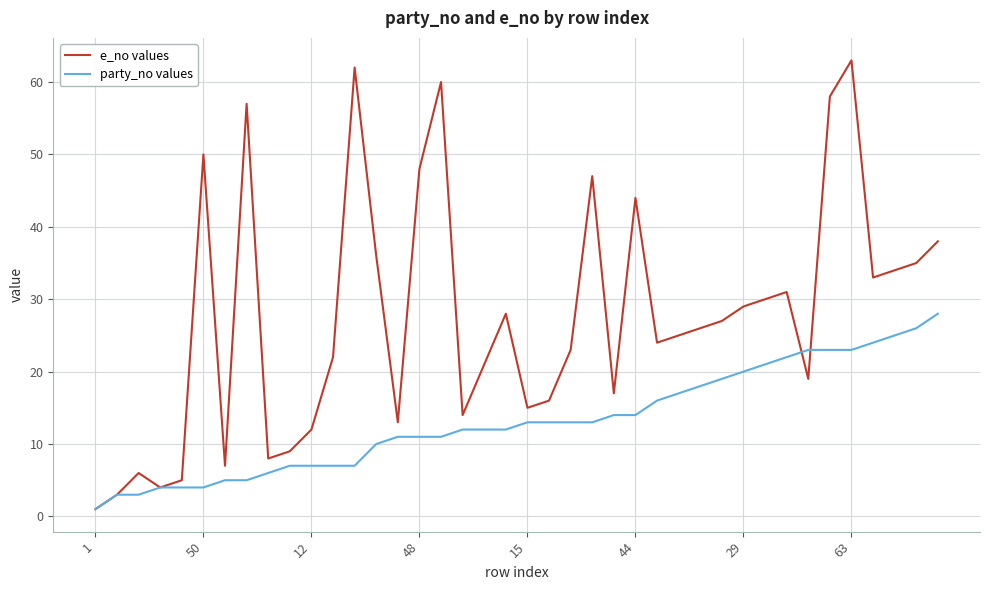

Which series has the largest total across all categories?

e_no values